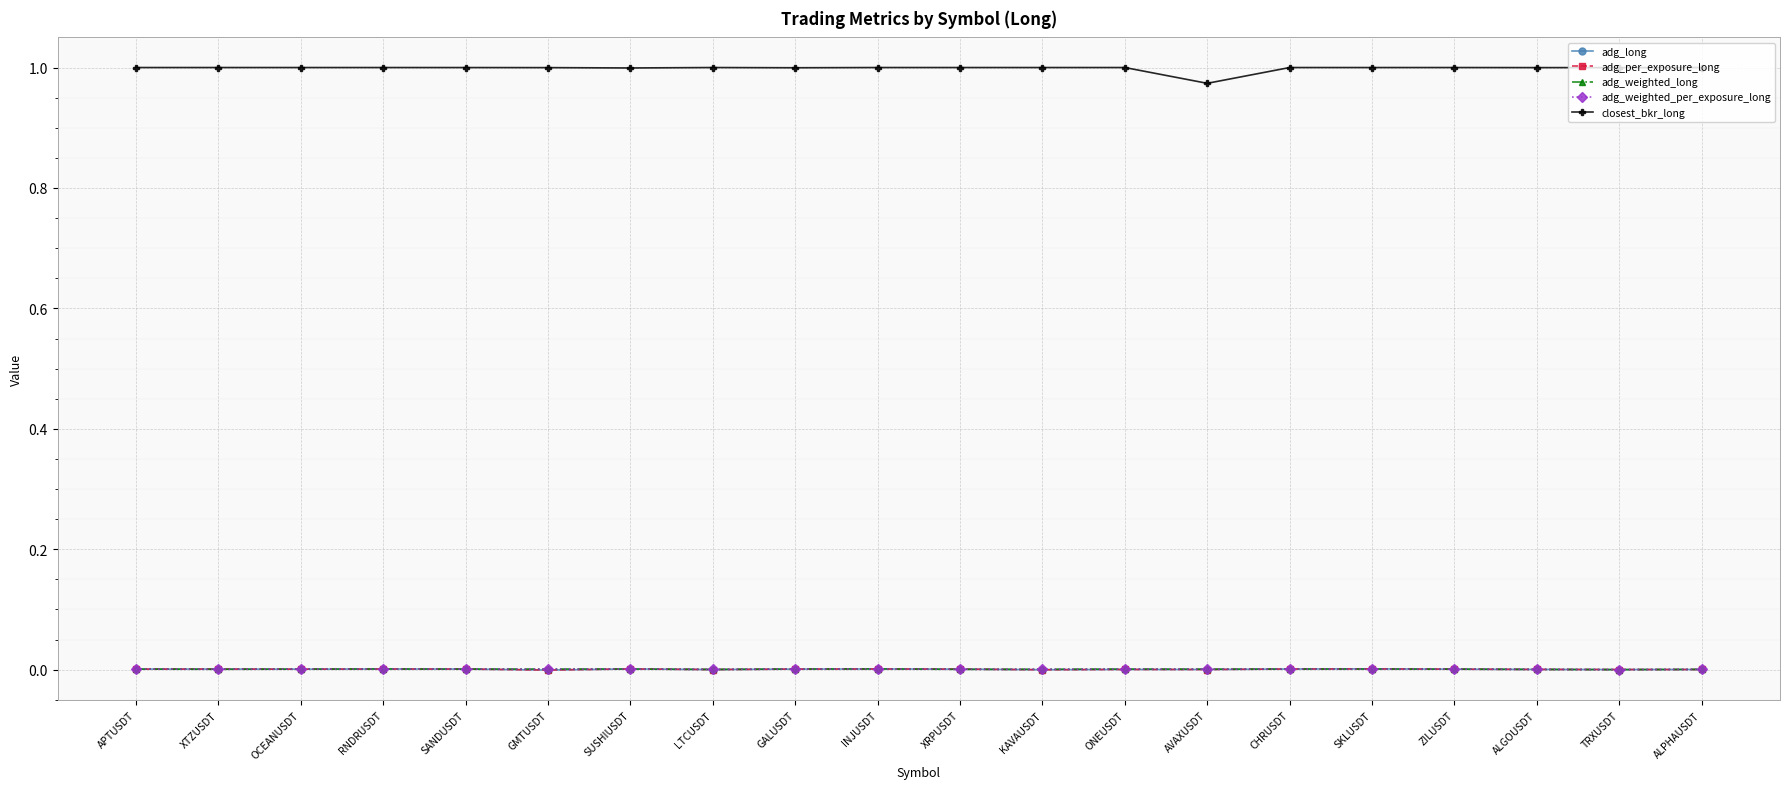

How many lines are shown in the chart?

5